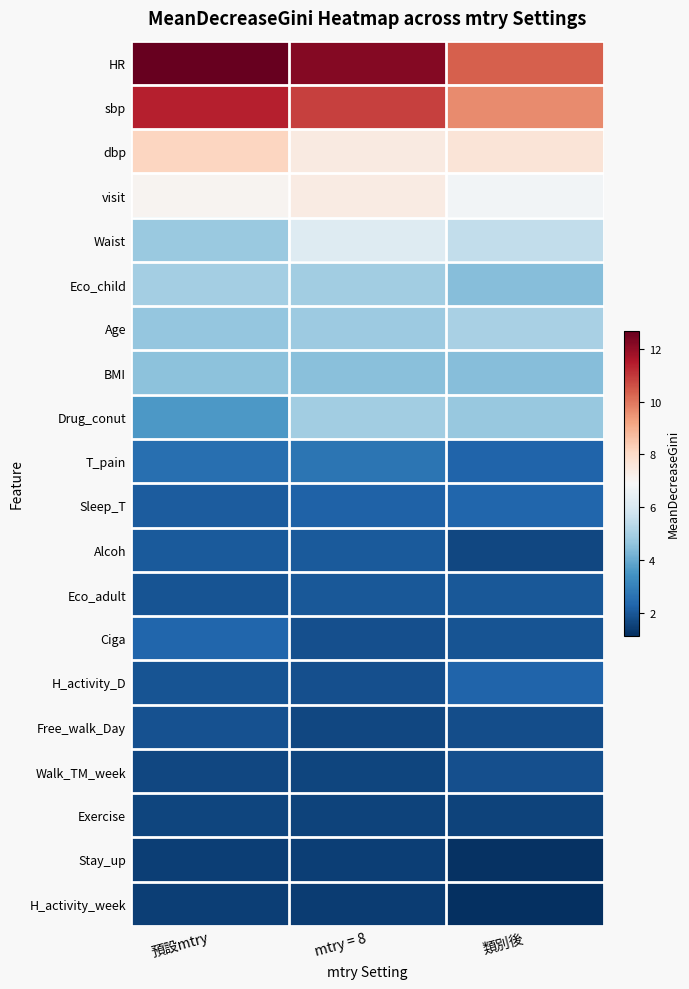

Between 類別後 and mtry = 8, which is larger?

mtry = 8